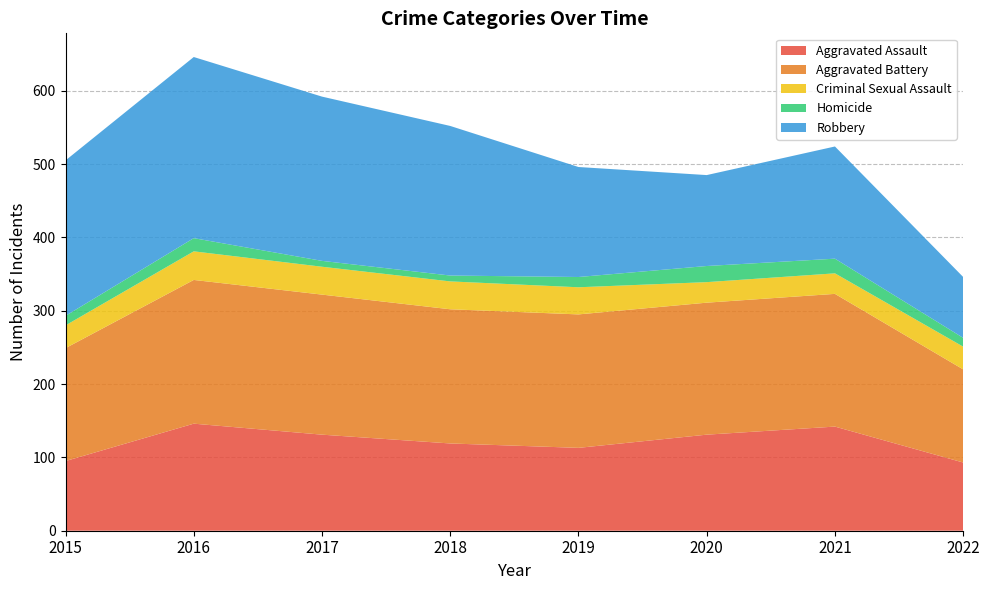

Reading left to right, list all the values displayed in this chart.

Aggravated Assault: 2015=95	2016=146	2017=131	2018=119	2019=113	2020=131	2021=142	2022=93
Aggravated Battery: 2015=154	2016=196	2017=191	2018=183	2019=182	2020=180	2021=181	2022=127
Criminal Sexual Assault: 2015=31	2016=39	2017=38	2018=38	2019=37	2020=28	2021=28	2022=31
Homicide: 2015=13	2016=18	2017=8	2018=8	2019=14	2020=22	2021=20	2022=12
Robbery: 2015=212	2016=247	2017=224	2018=204	2019=150	2020=124	2021=153	2022=83